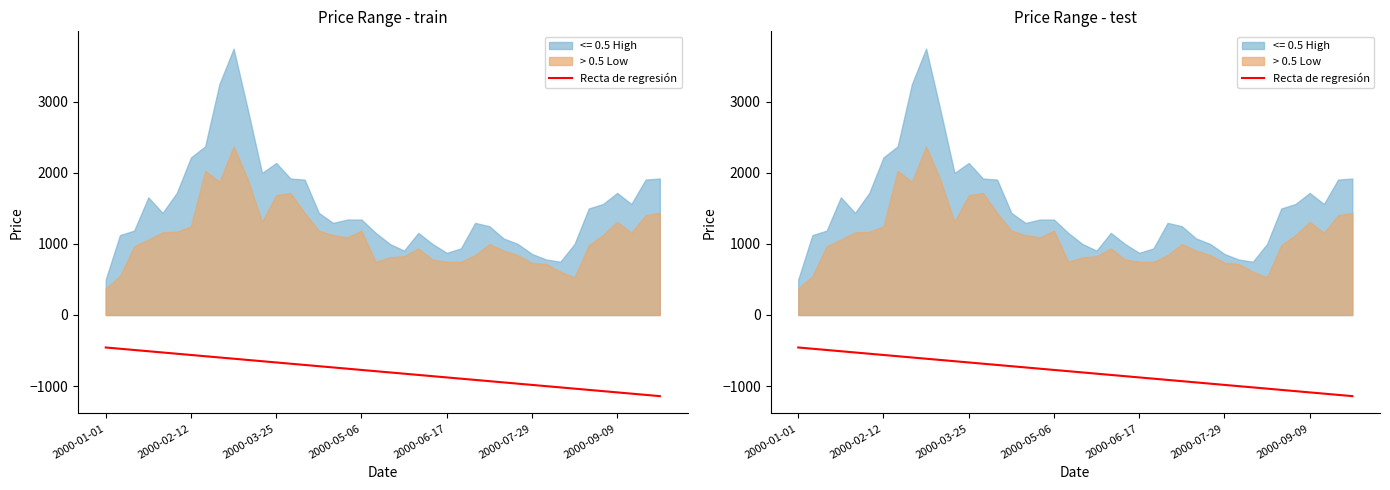

What is the difference between the maximum and minimum values?

684.9